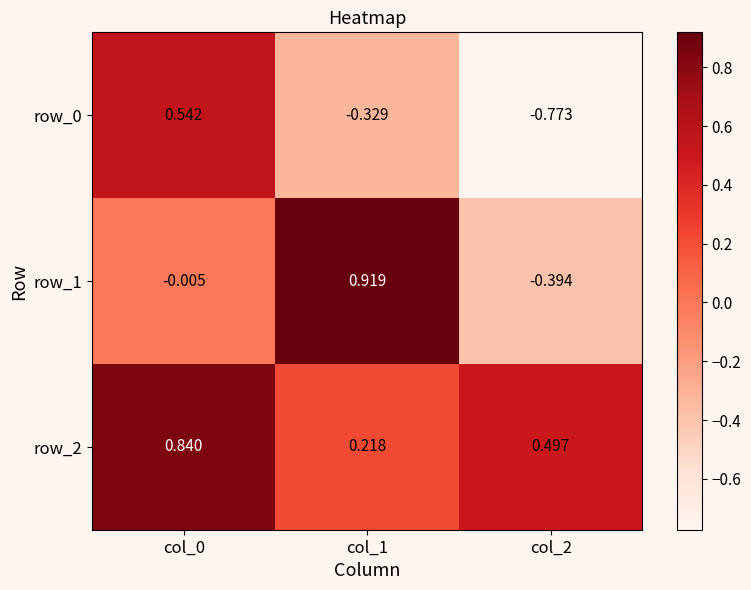

What is the minimum value for row_1?

-0.4